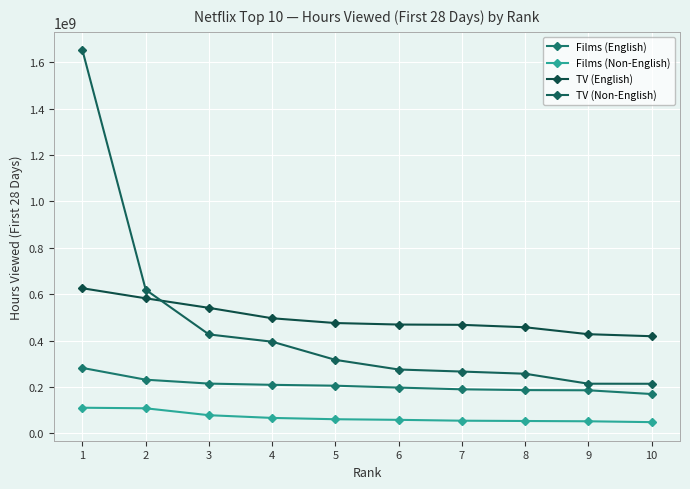

Which category has the highest value in the Films (English) series?

1